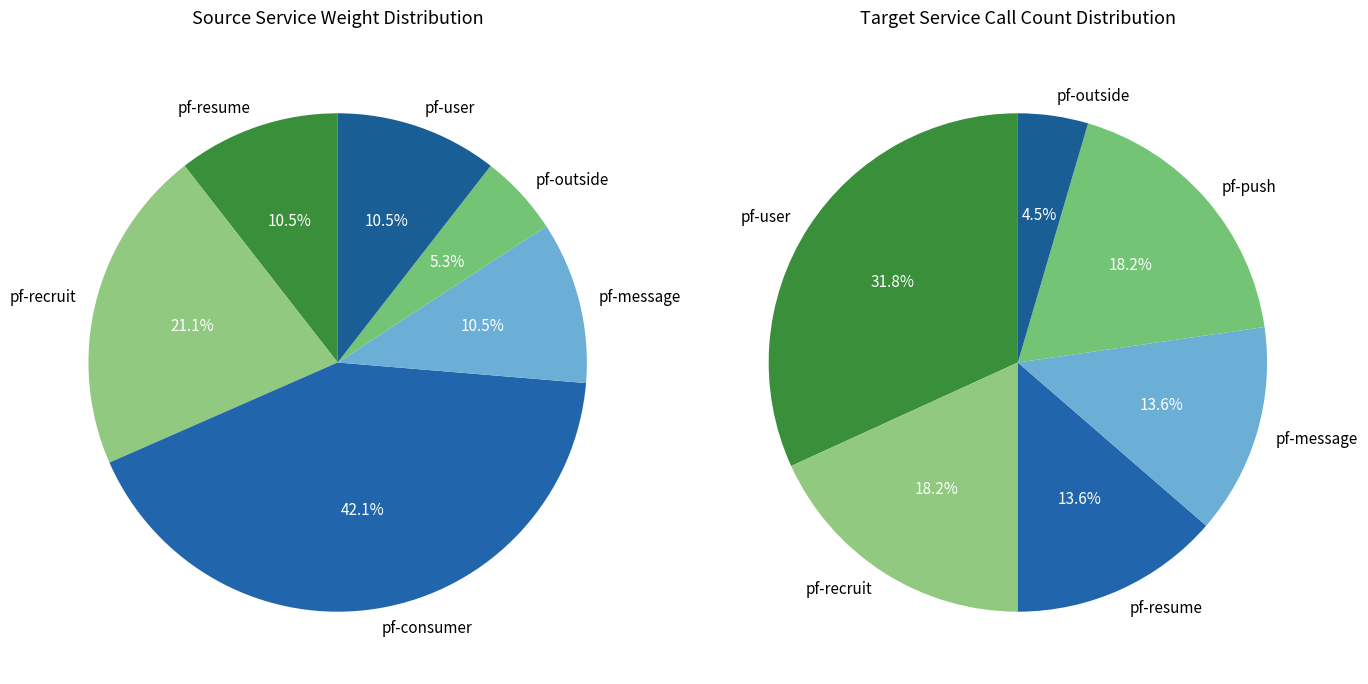

To the nearest percent, what percentage of the pie is pf-resume?

10%